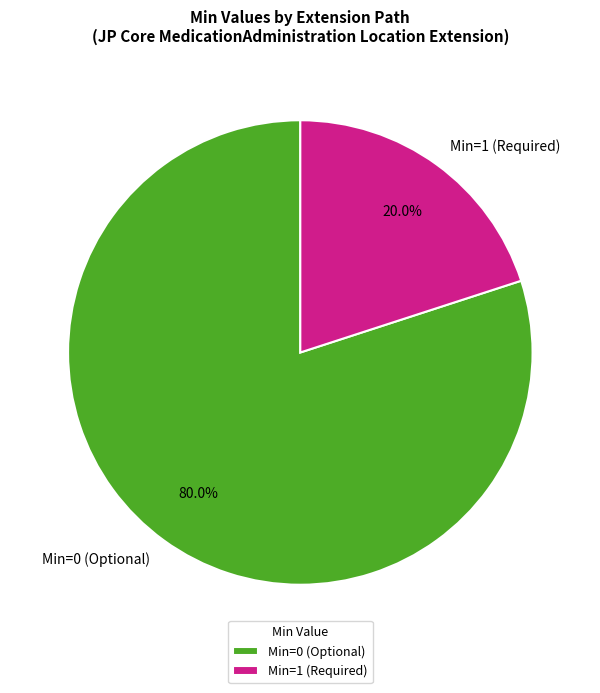

What is the smallest slice in the pie chart?

Min=1 (Required)